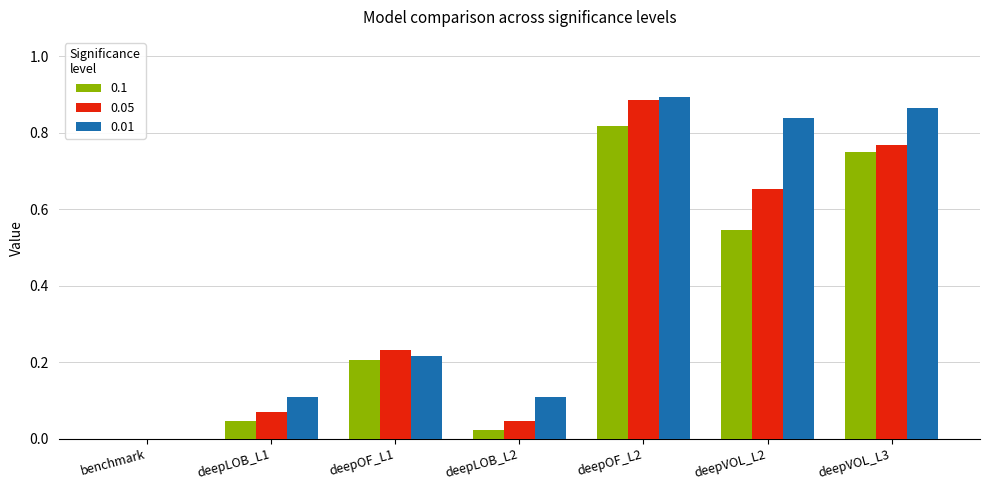

Between deepLOB_L1 and deepOF_L2, which series saw the biggest shift?

0.05